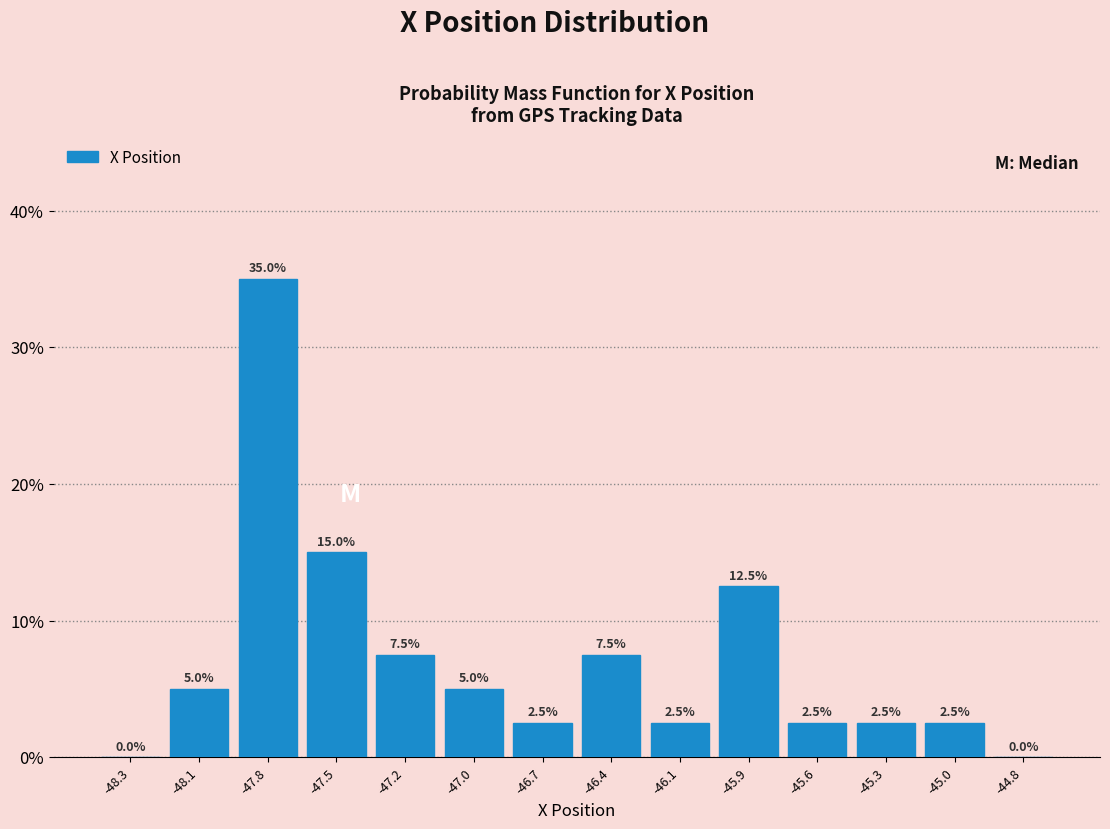

Reading left to right, what are all the values shown in this chart?

-48.3=0.0	-48.1=5.0	-47.8=35.0	-47.5=15.0	-47.2=7.5	-47.0=5.0	-46.7=2.5	-46.4=7.5	-46.1=2.5	-45.9=12.5	-45.6=2.5	-45.3=2.5	-45.0=2.5	-44.8=0.0